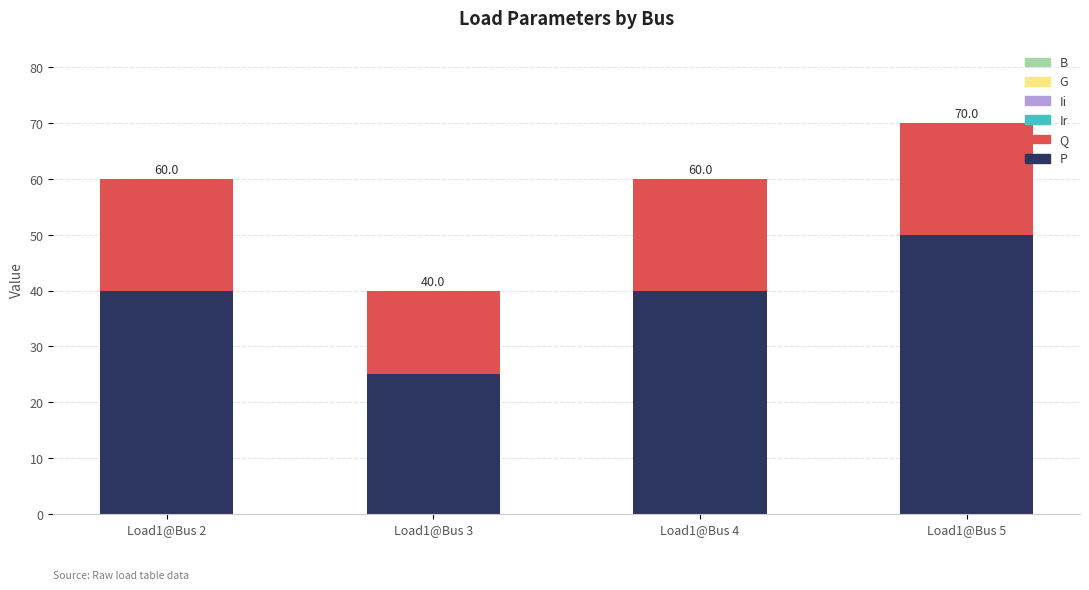

Does the chart contain stacked bars?

Yes